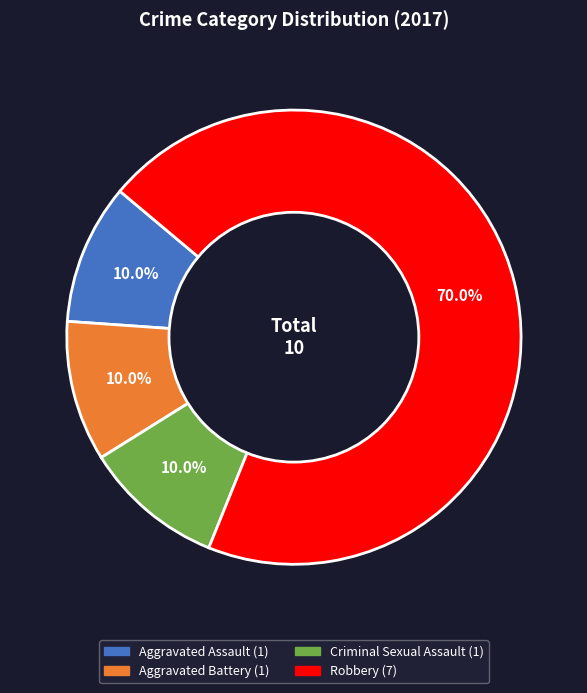

What is the largest slice in the pie chart?

Robbery